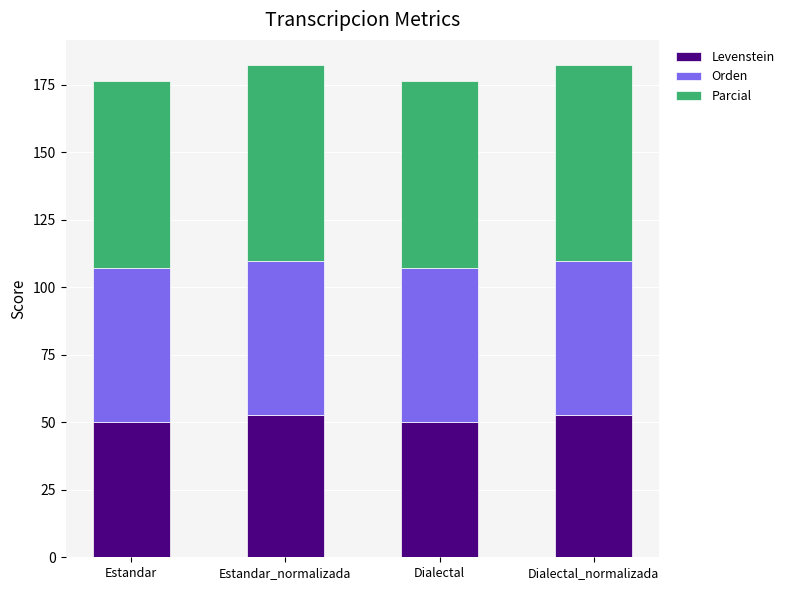

What is the total value across all series at Estandar?

176.4